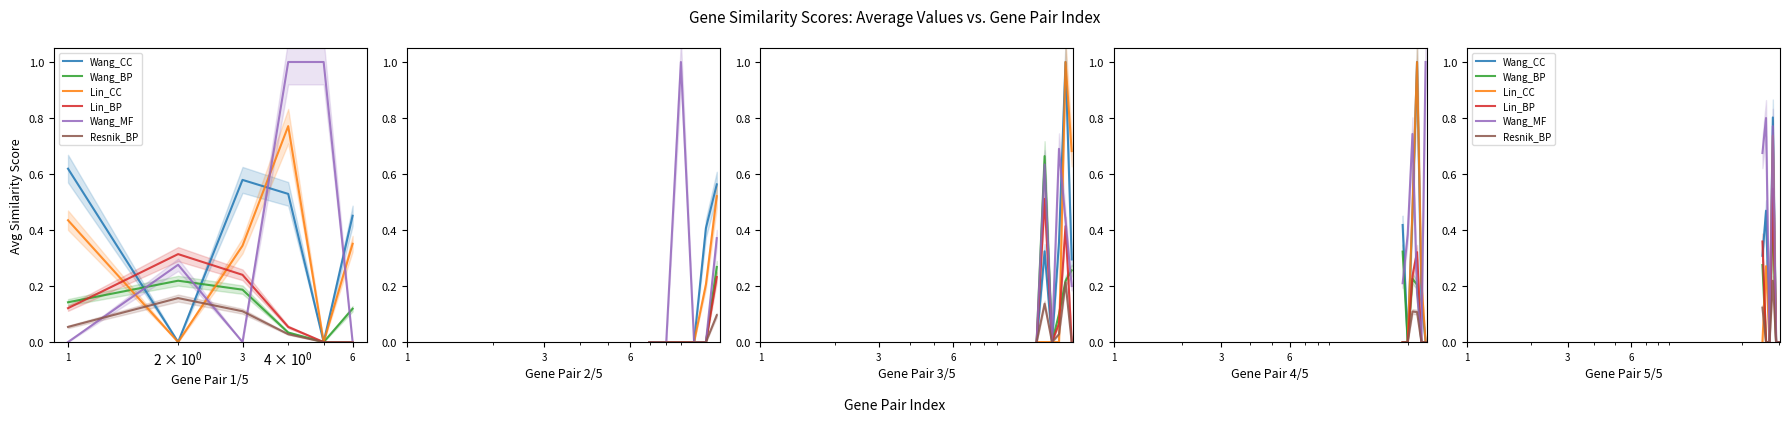

How many Resnik_BP values are between 0 and 1?

6